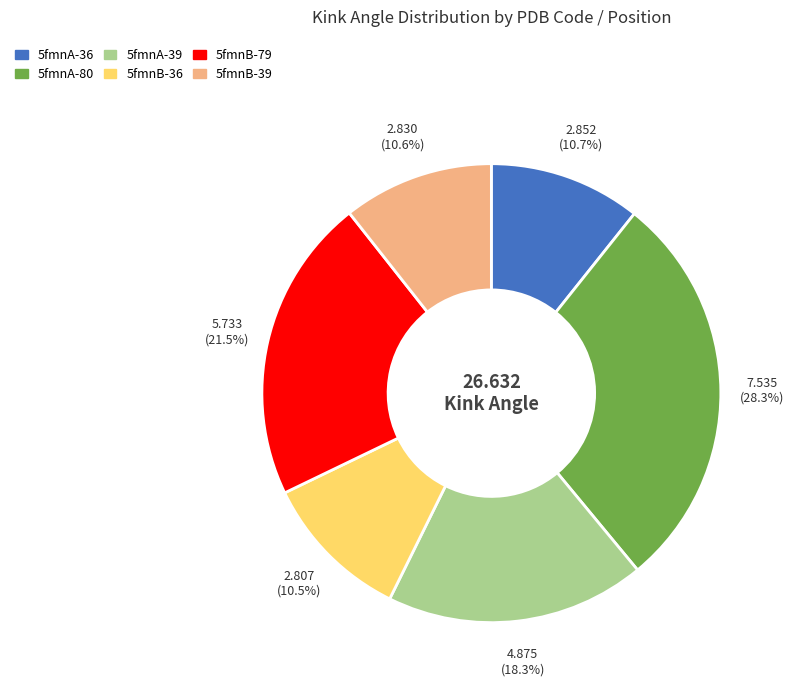

Do 5fmnB-79 and 5fmnB-39 together represent more than half of the pie?

No